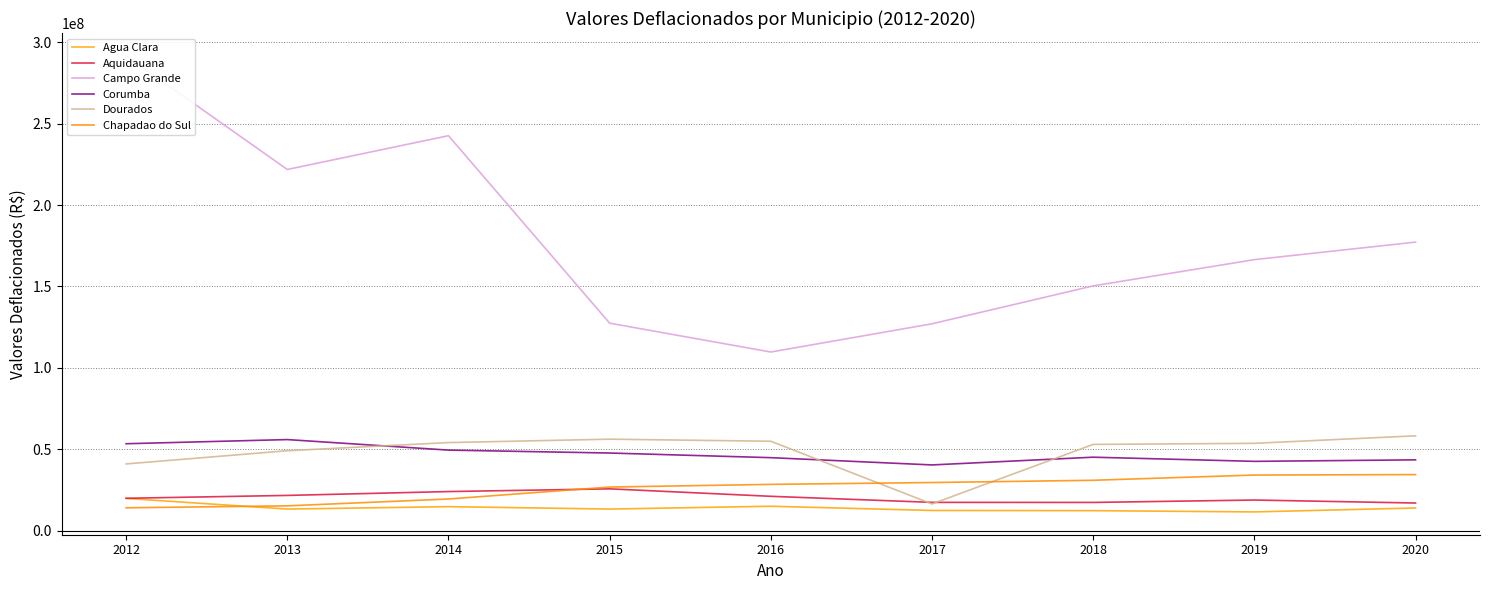

At 2014, list the series in order from smallest to largest.

Agua Clara, Chapadao do Sul, Aquidauana, Corumba, Dourados, Campo Grande